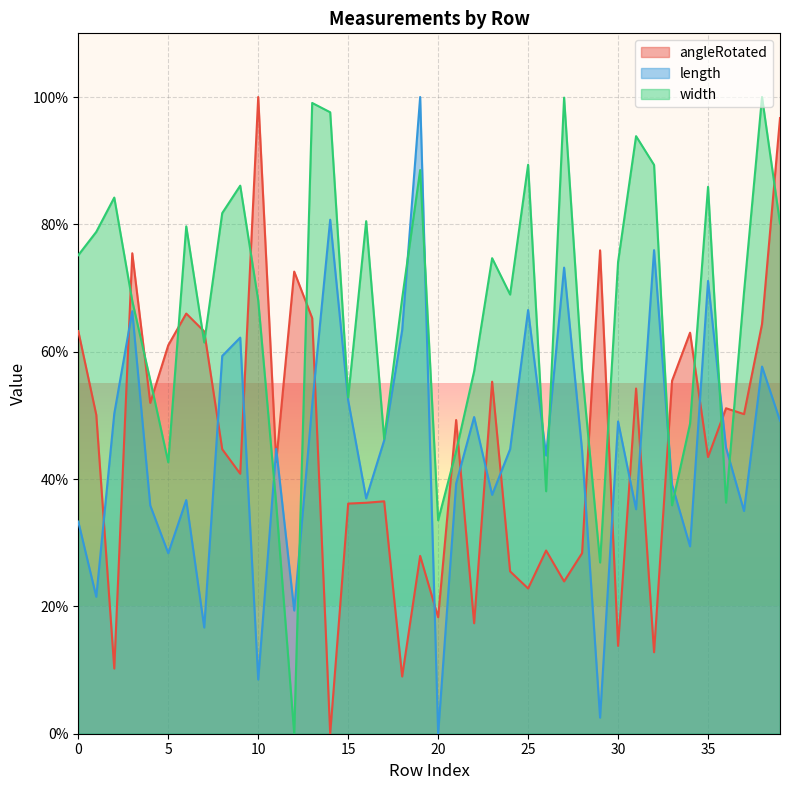

What is the difference between the maximum and minimum values in the angleRotated series?

100.0